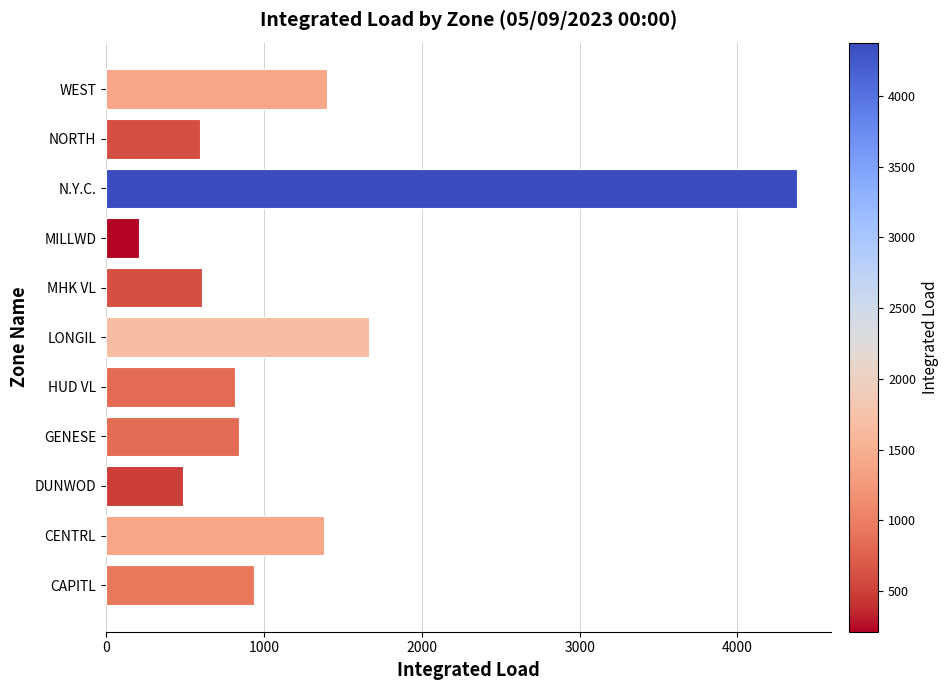

What is the difference between the maximum and second lowest values?

3890.9